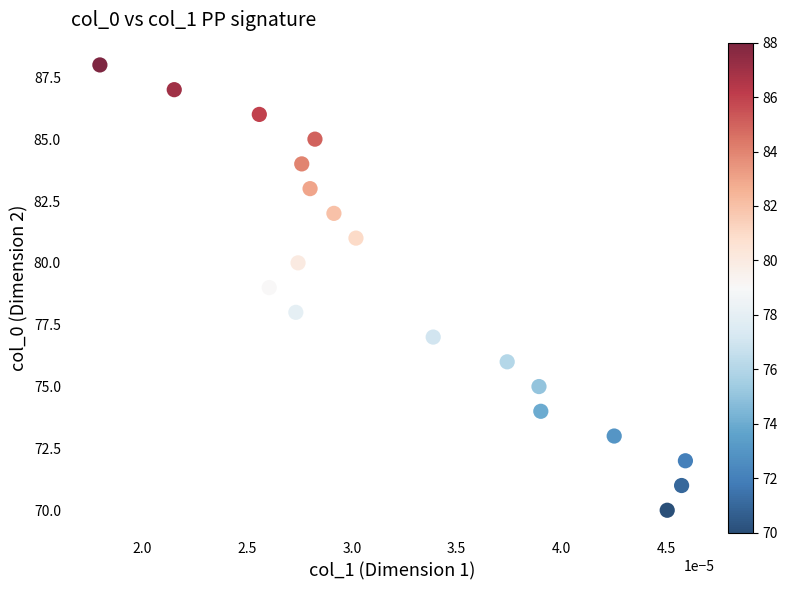

What is the range of Y values (max minus min)?

18